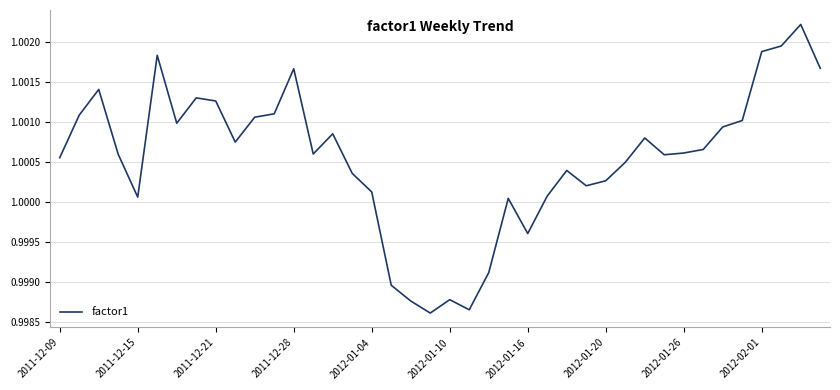

Does the chart have visible grid lines?

Yes